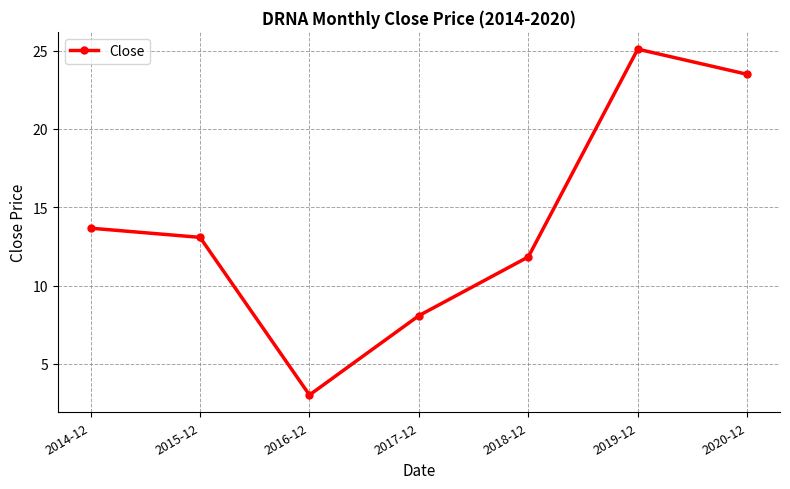

What position from the left is 2020-12?

7